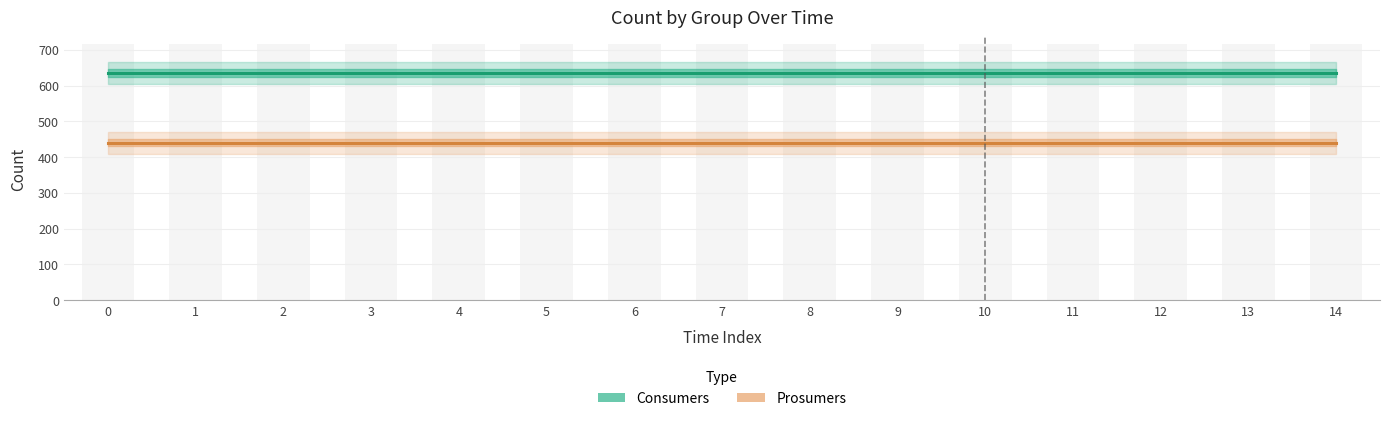

What is the value of the Prosumers bar at the 10th from the left?

440